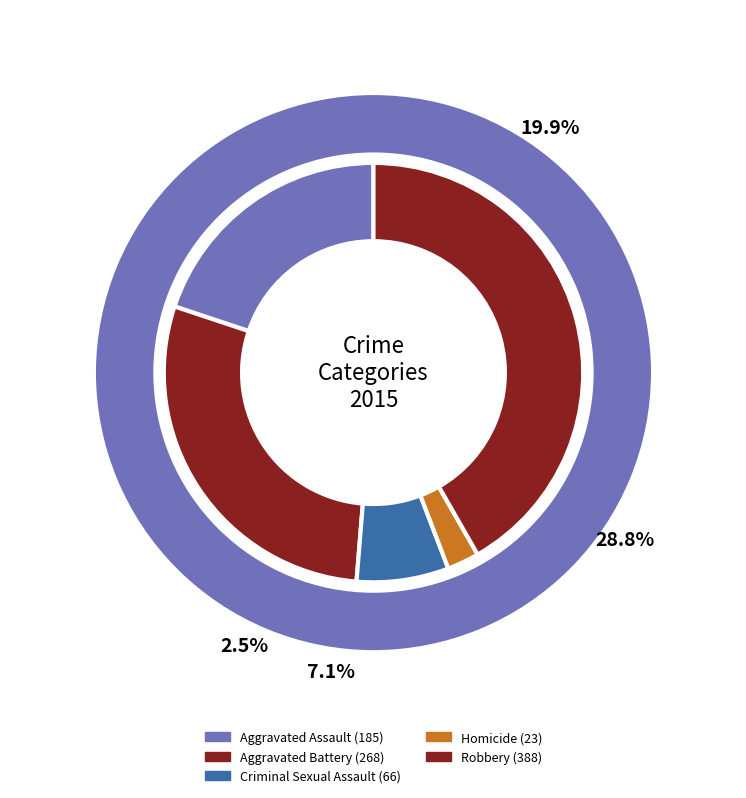

To the nearest percent, what is the combined percentage of Criminal Sexual Assault and Aggravated Battery?

36%